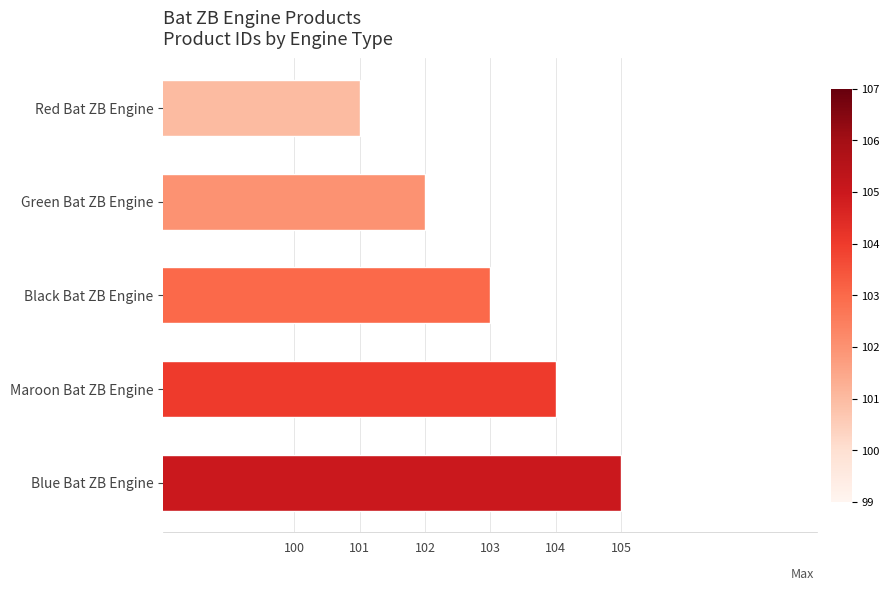

What is the average value?

103